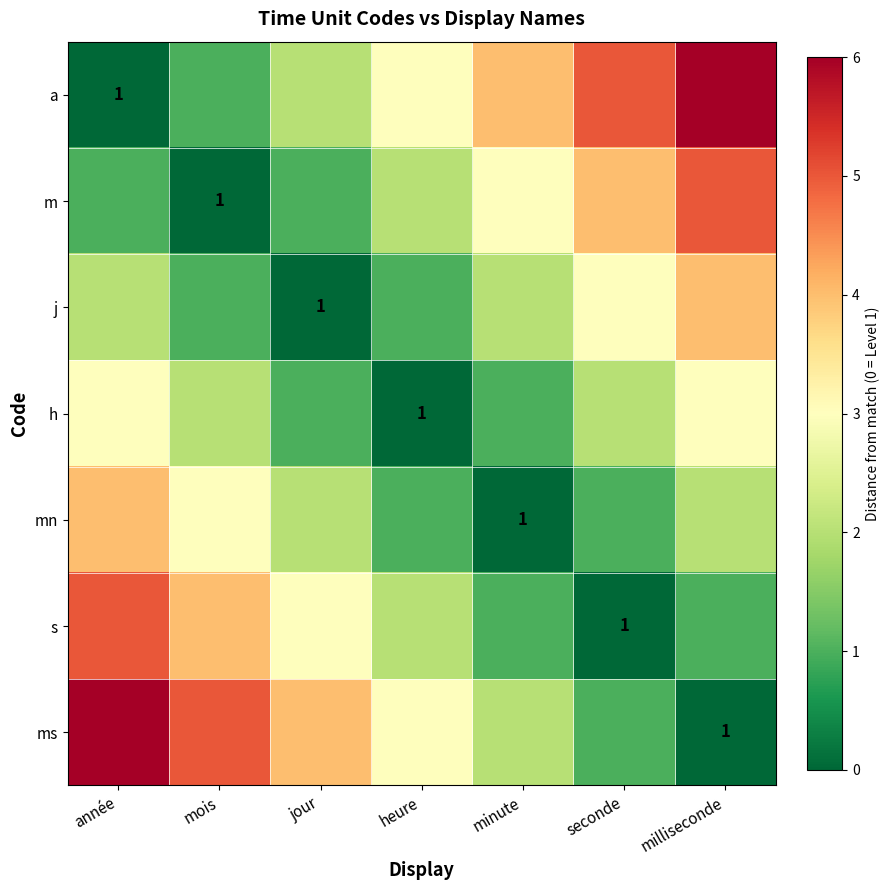

Which has a higher value, minute or seconde?

seconde